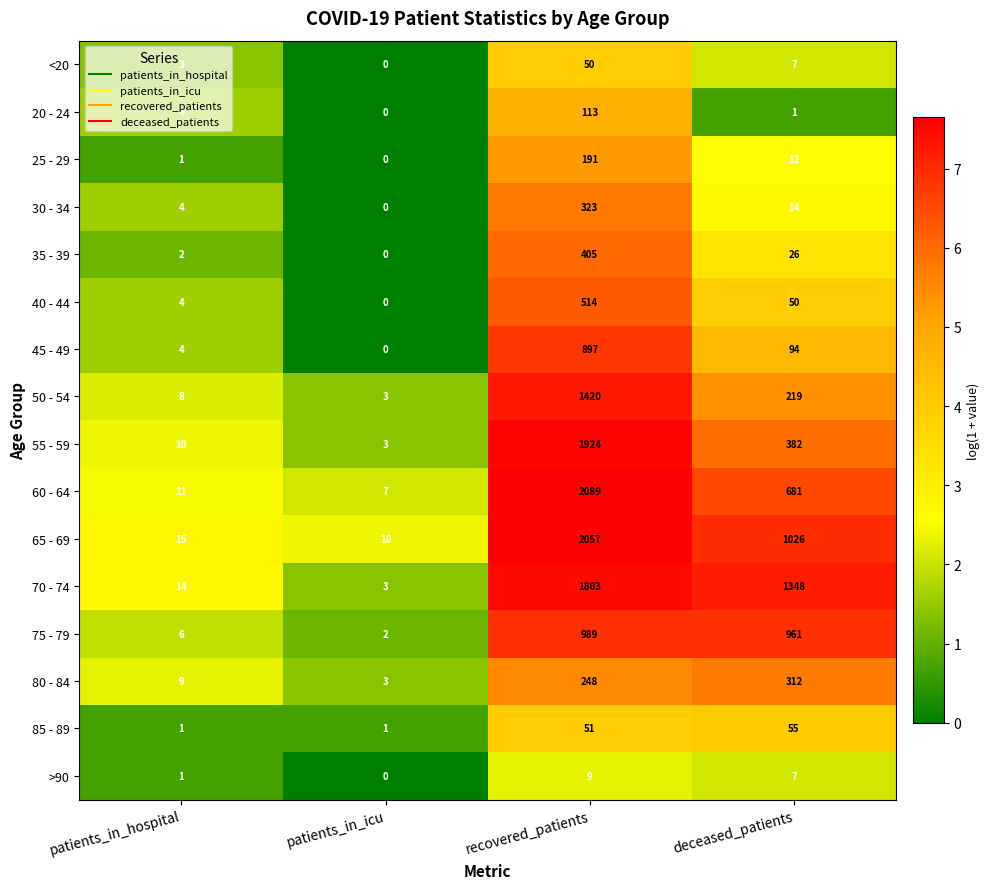

Which series has the widest spread of values?

60 - 64